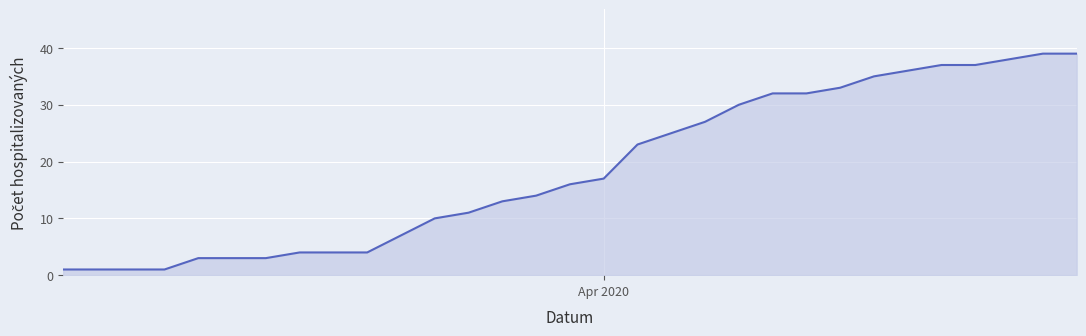

What is the difference between the maximum and minimum values?

38